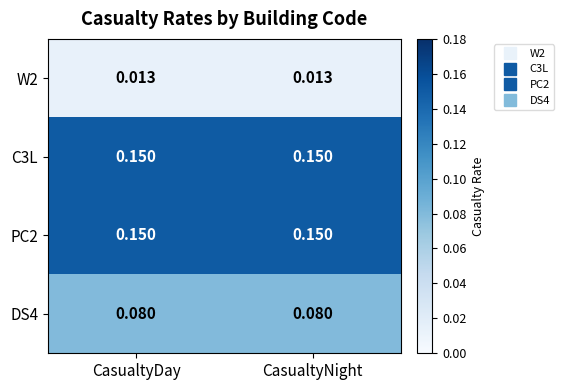

Reading left to right, list all the values displayed in this chart.

W2: CasualtyDay=0.0	CasualtyNight=0.0
C3L: CasualtyDay=0.1	CasualtyNight=0.1
PC2: CasualtyDay=0.1	CasualtyNight=0.1
DS4: CasualtyDay=0.1	CasualtyNight=0.1